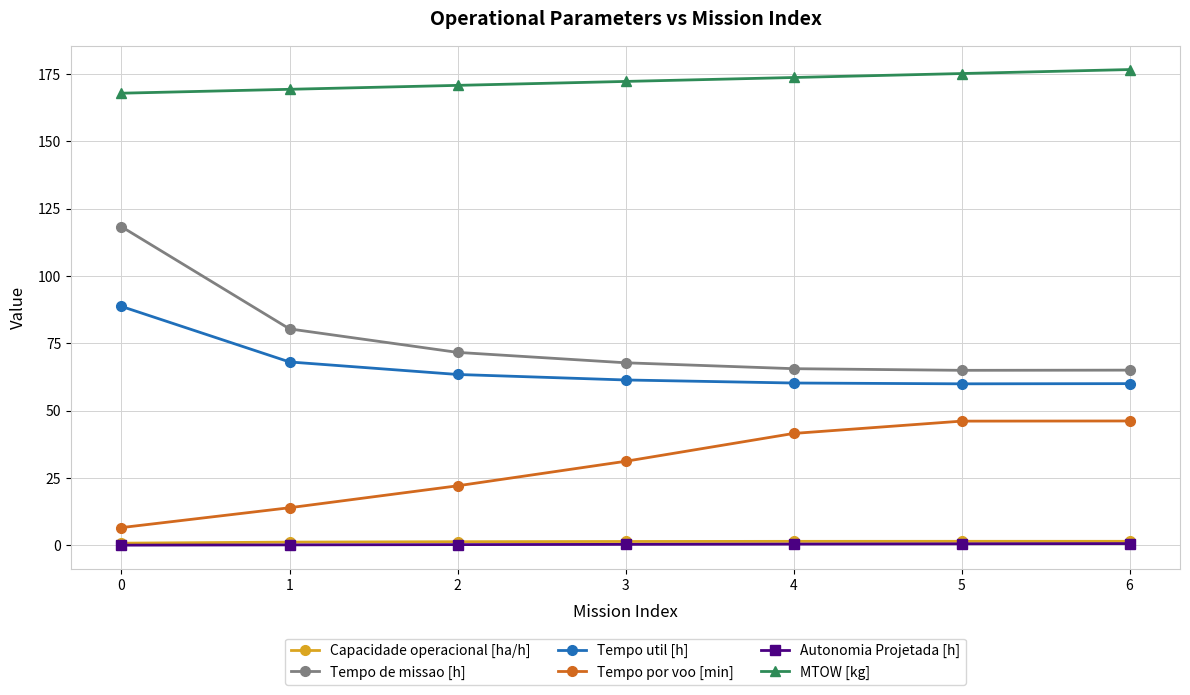

Which series has the largest range (max minus min)?

Tempo de missao [h]